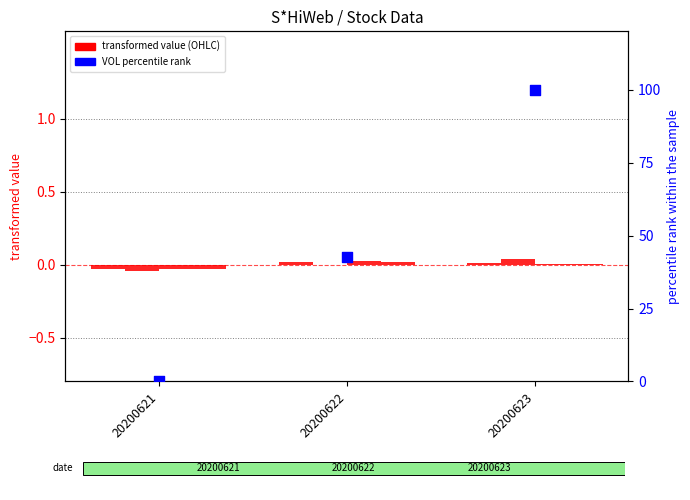

Which series has the largest Y range (max minus min)?

VOL percentile rank